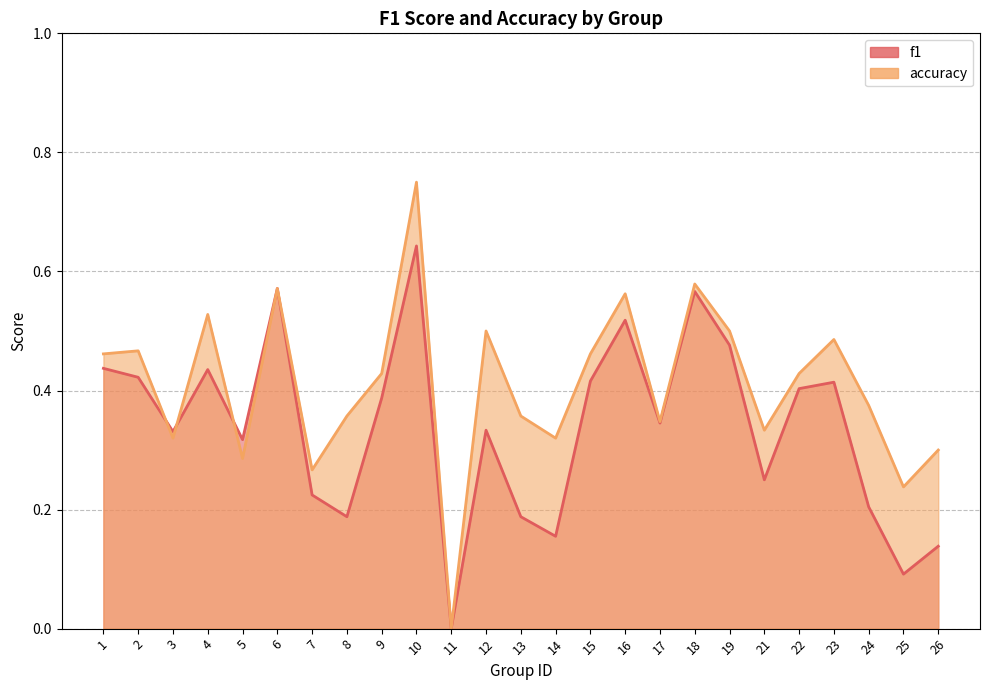

What is the value of the f1 point at the 22nd from the left?

0.4